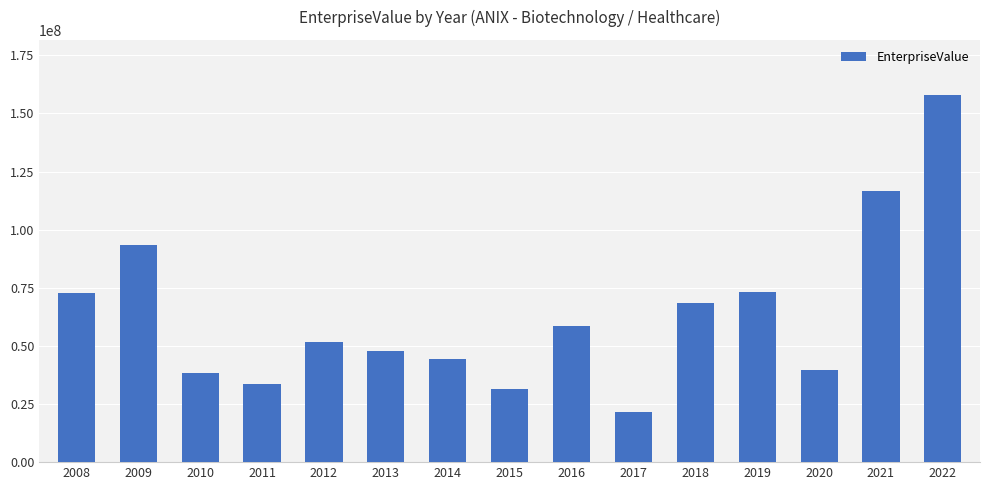

What is the ratio of the value at 2016 to the value at 2012?

1.1